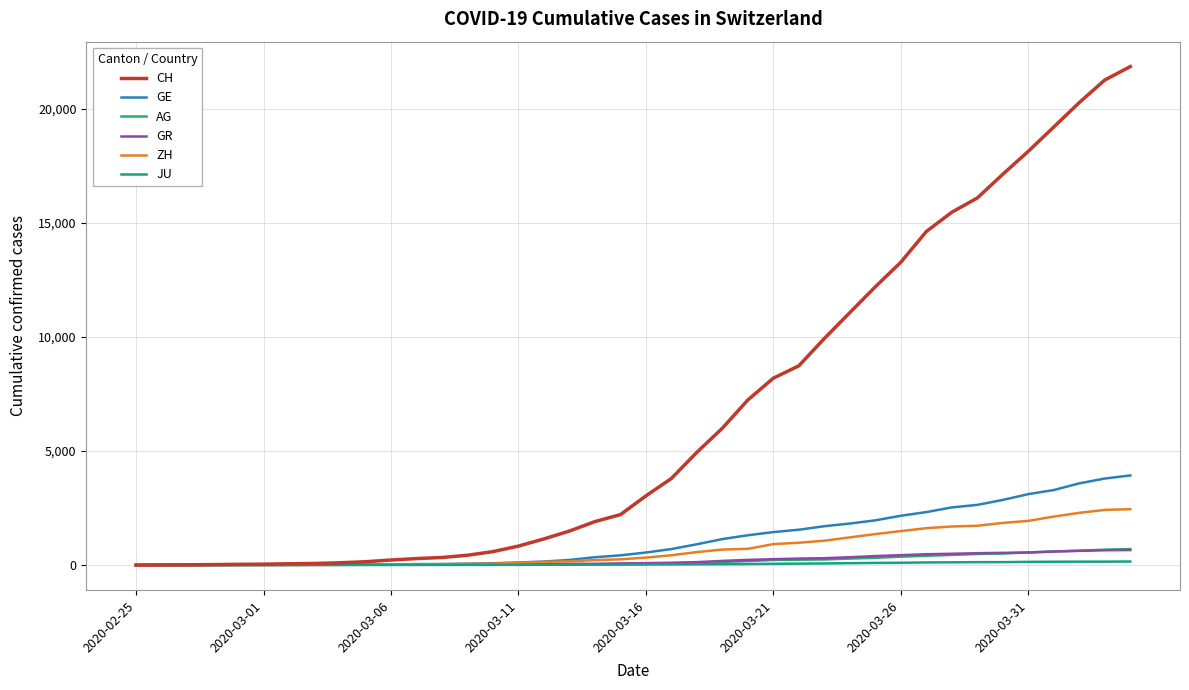

What is the difference between the maximum and minimum values in the GE series?

3928